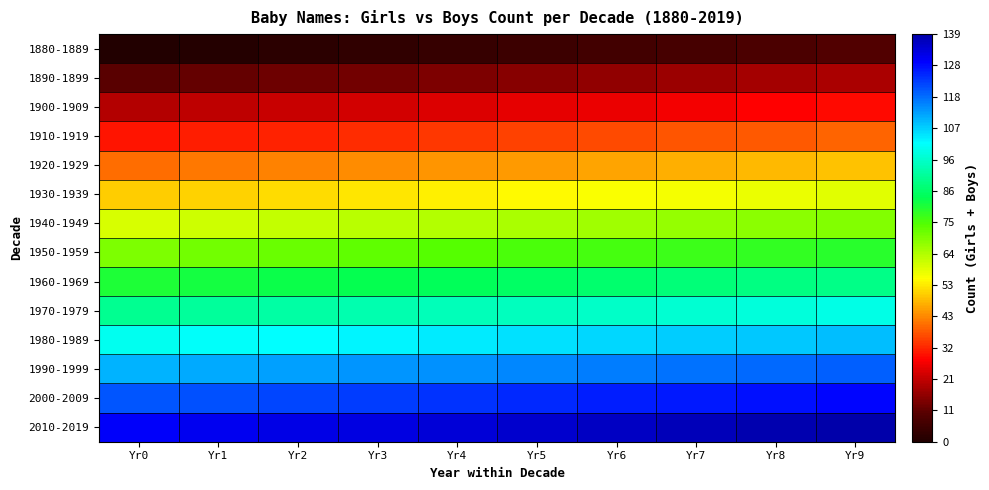

Reading right to left, extract all data points from this chart.

1880-1889: Yr9=9	Yr8=8	Yr7=7	Yr6=6	Yr5=5	Yr4=4	Yr3=3	Yr2=2	Yr1=1	Yr0=0
1890-1899: Yr9=19	Yr8=18	Yr7=17	Yr6=16	Yr5=15	Yr4=14	Yr3=13	Yr2=12	Yr1=11	Yr0=10
1900-1909: Yr9=29	Yr8=28	Yr7=27	Yr6=26	Yr5=25	Yr4=24	Yr3=23	Yr2=22	Yr1=21	Yr0=20
1910-1919: Yr9=39	Yr8=38	Yr7=37	Yr6=36	Yr5=35	Yr4=34	Yr3=33	Yr2=32	Yr1=31	Yr0=30
1920-1929: Yr9=49	Yr8=48	Yr7=47	Yr6=46	Yr5=45	Yr4=44	Yr3=43	Yr2=42	Yr1=41	Yr0=40
1930-1939: Yr9=59	Yr8=58	Yr7=57	Yr6=56	Yr5=55	Yr4=54	Yr3=53	Yr2=52	Yr1=51	Yr0=50
1940-1949: Yr9=69	Yr8=68	Yr7=67	Yr6=66	Yr5=65	Yr4=64	Yr3=63	Yr2=62	Yr1=61	Yr0=60
1950-1959: Yr9=79	Yr8=78	Yr7=77	Yr6=76	Yr5=75	Yr4=74	Yr3=73	Yr2=72	Yr1=71	Yr0=70
1960-1969: Yr9=89	Yr8=88	Yr7=87	Yr6=86	Yr5=85	Yr4=84	Yr3=83	Yr2=82	Yr1=81	Yr0=80
1970-1979: Yr9=99	Yr8=98	Yr7=97	Yr6=96	Yr5=95	Yr4=94	Yr3=93	Yr2=92	Yr1=91	Yr0=90
1980-1989: Yr9=109	Yr8=108	Yr7=107	Yr6=106	Yr5=105	Yr4=104	Yr3=103	Yr2=102	Yr1=101	Yr0=100
1990-1999: Yr9=119	Yr8=118	Yr7=117	Yr6=116	Yr5=115	Yr4=114	Yr3=113	Yr2=112	Yr1=111	Yr0=110
2000-2009: Yr9=129	Yr8=128	Yr7=127	Yr6=126	Yr5=125	Yr4=124	Yr3=123	Yr2=122	Yr1=121	Yr0=120
2010-2019: Yr9=139	Yr8=138	Yr7=137	Yr6=136	Yr5=135	Yr4=134	Yr3=133	Yr2=132	Yr1=131	Yr0=130